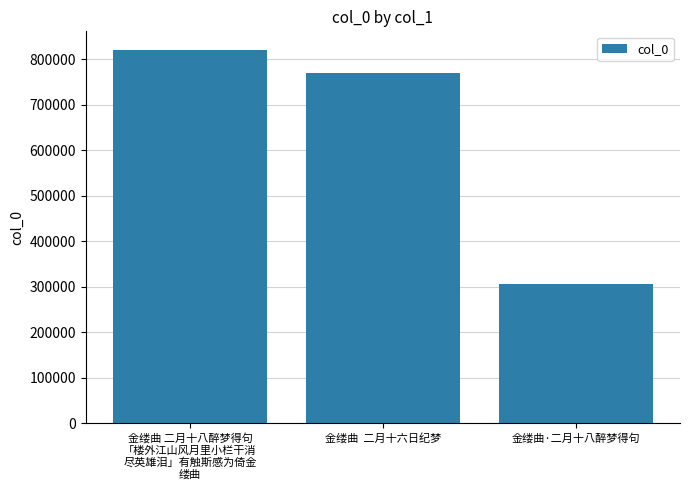

What is the difference between the values at 金缕曲·二月十八醉梦得句 and 金缕曲 二月十八醉梦得句
「楼外江山风月里小栏干消
尽英雄泪」有触斯感为倚金
缕曲?

513366